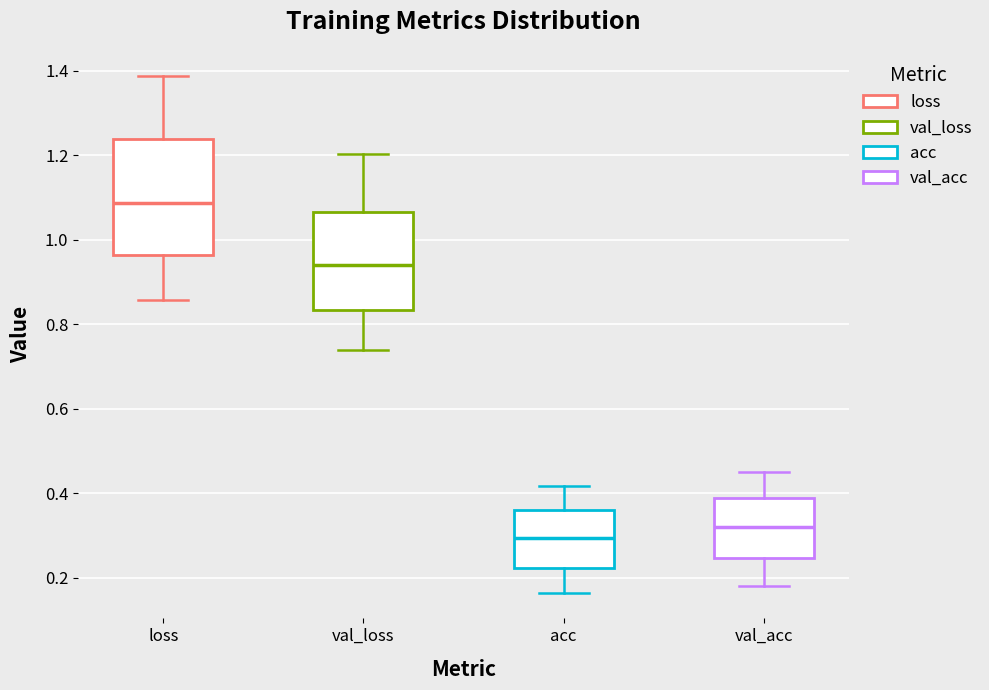

Which box is the tallest, from its lower edge to its upper edge?

loss